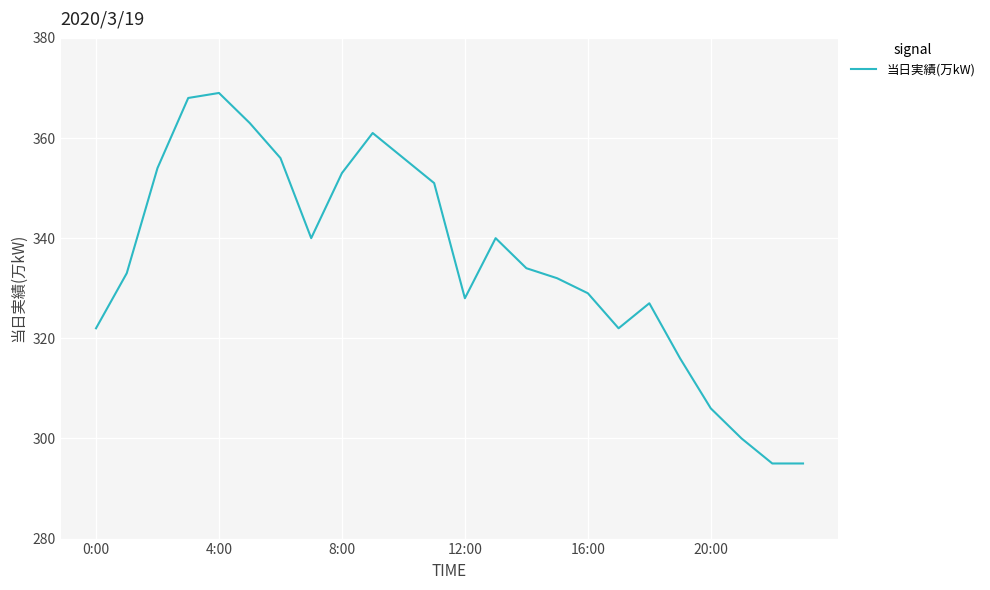

What is the minimum value shown in the chart?

295